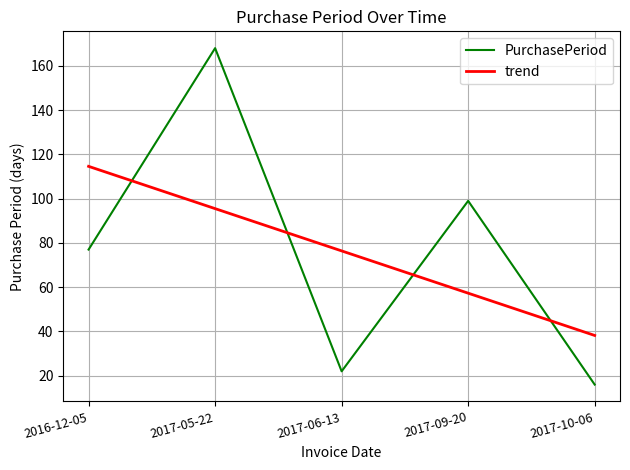

What position from the left is 2017-09-20?

4